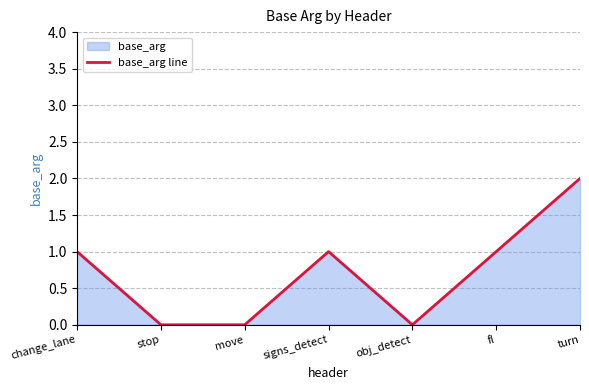

How many data points are above 1?

1